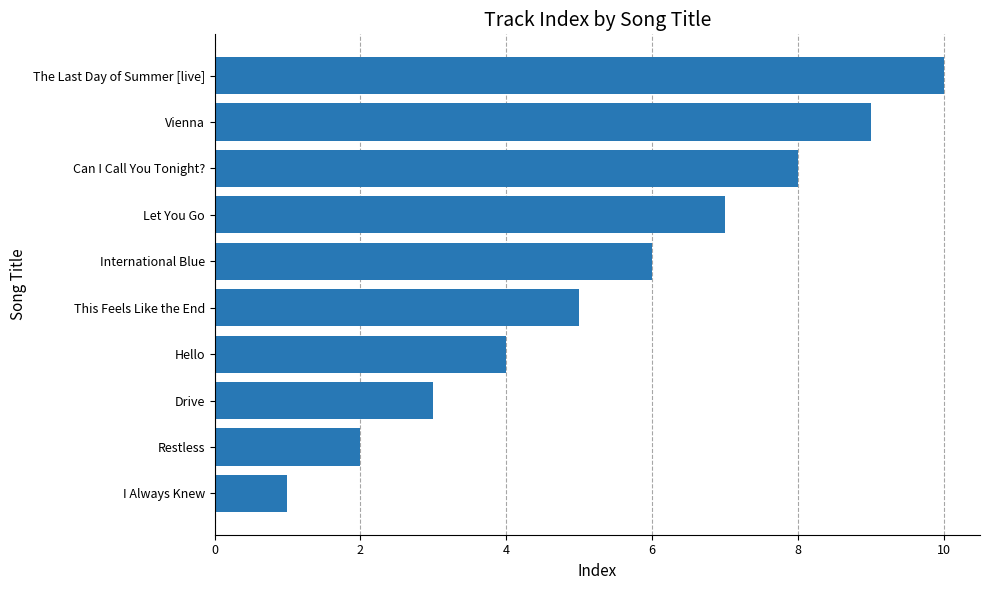

How many values are between 3 and 8?

6